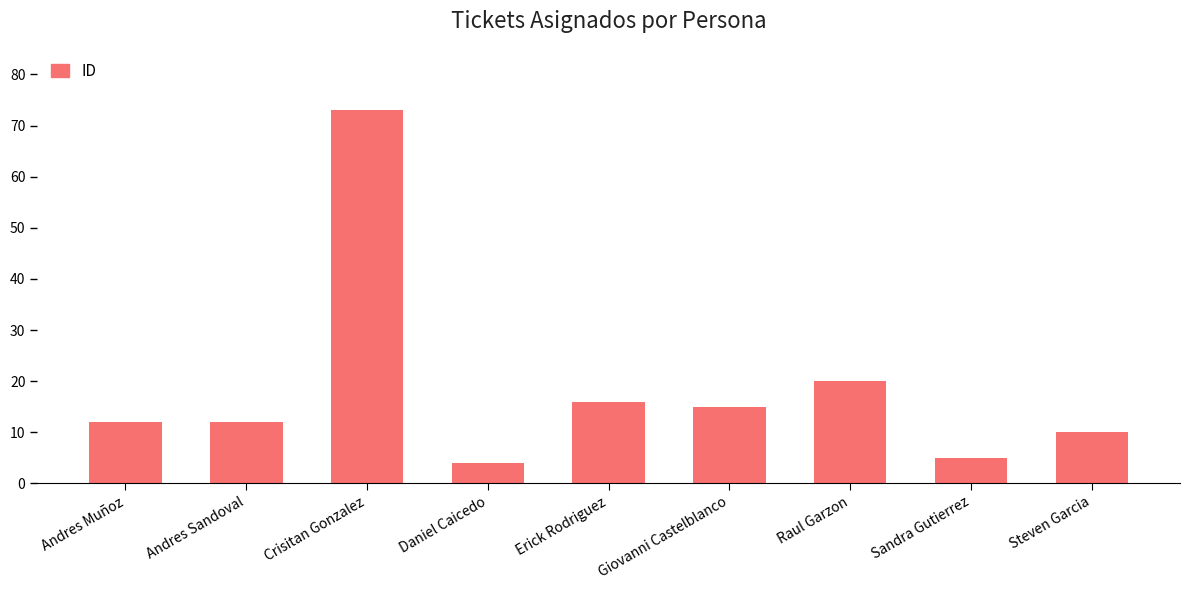

Between Daniel Caicedo and Erick Rodriguez, which is larger?

Erick Rodriguez